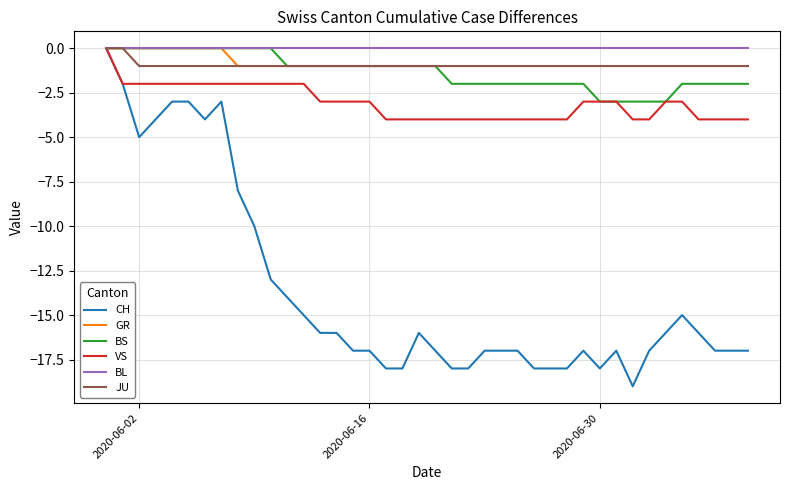

Which series has the widest spread of values?

CH